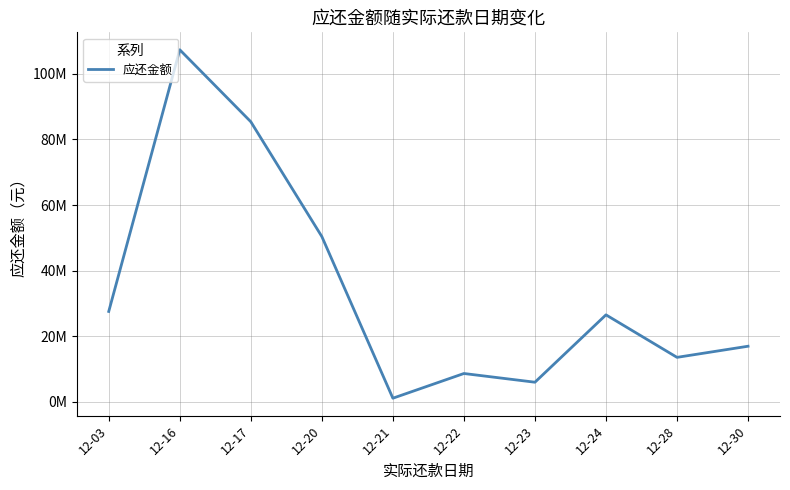

List the labels in order of value, smallest first.

12-21, 12-23, 12-22, 12-28, 12-30, 12-24, 12-03, 12-20, 12-17, 12-16